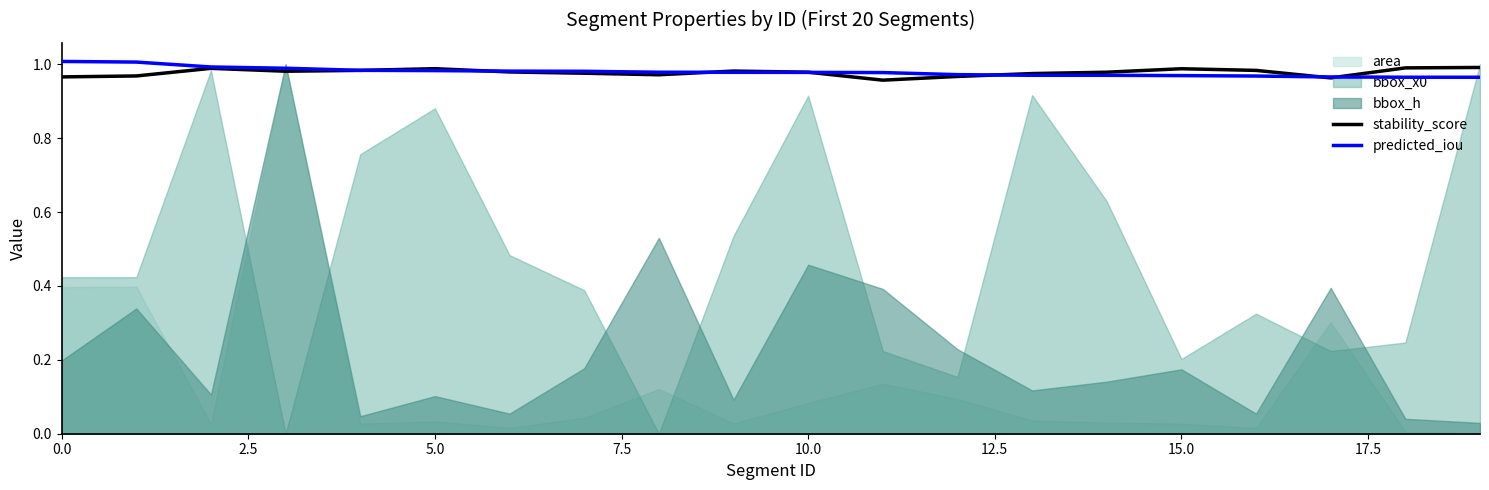

Between 10 and 12, which is larger?

10